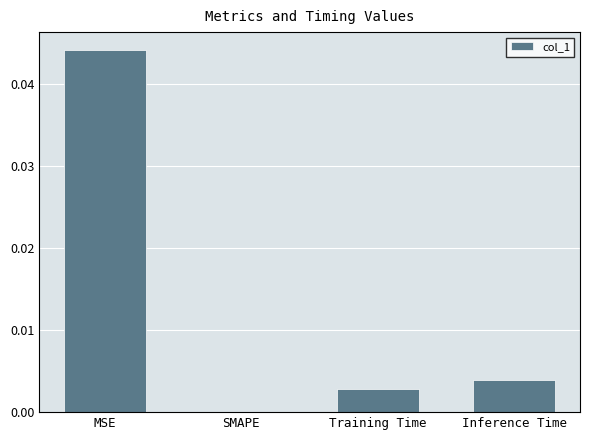

Between Inference Time and MSE, which is larger?

MSE